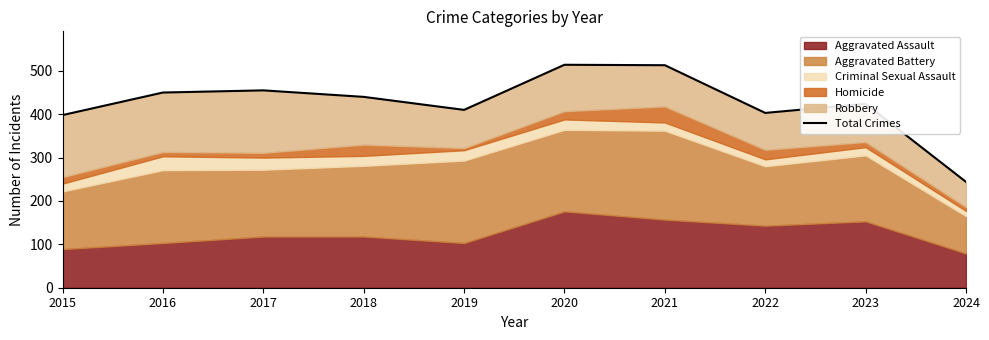

The chart shows a value of 513 at 2021. True or false?

True